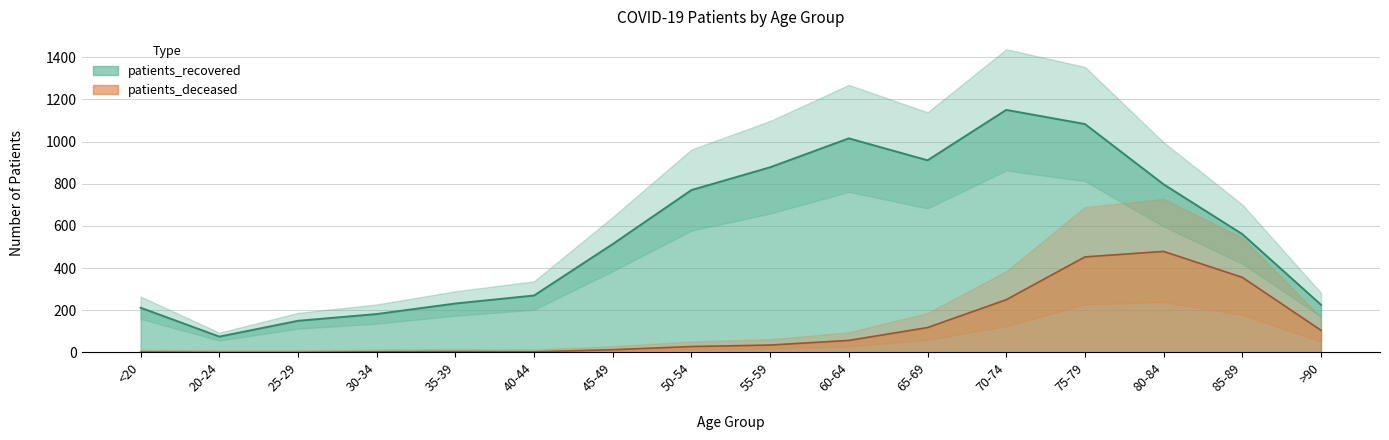

True or false: patients_deceased and patients_recovered cross at least once.

False